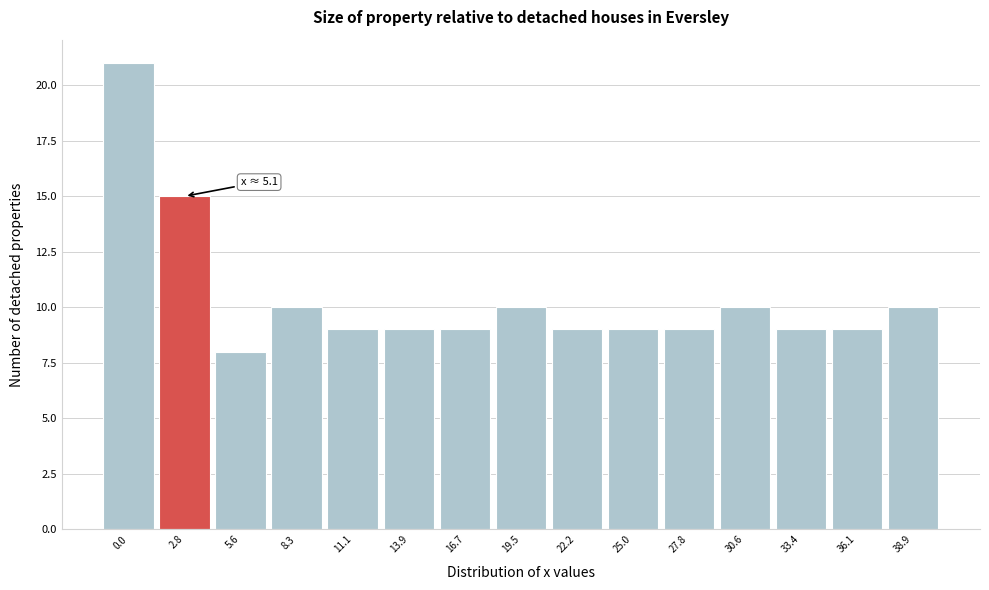

Reading right to left, what are all the values shown in this chart?

38.9=10	36.1=9	33.4=9	30.6=10	27.8=9	25.0=9	22.2=9	19.5=10	16.7=9	13.9=9	11.1=9	8.3=10	5.6=8	2.8=15	0.0=21